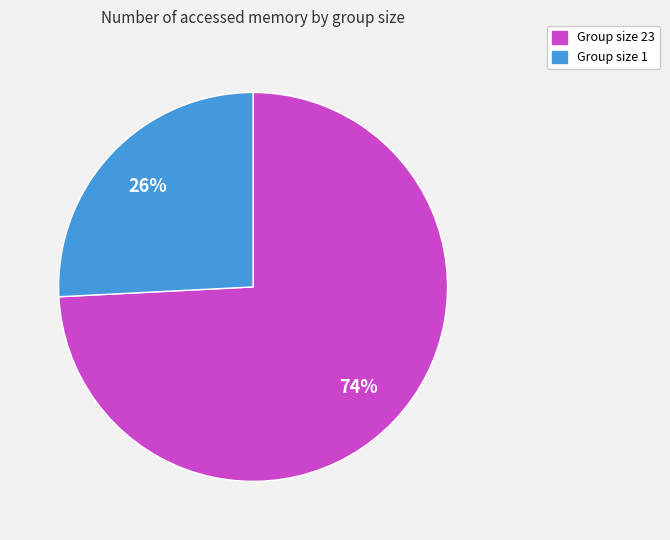

How many slices are in this pie chart?

2